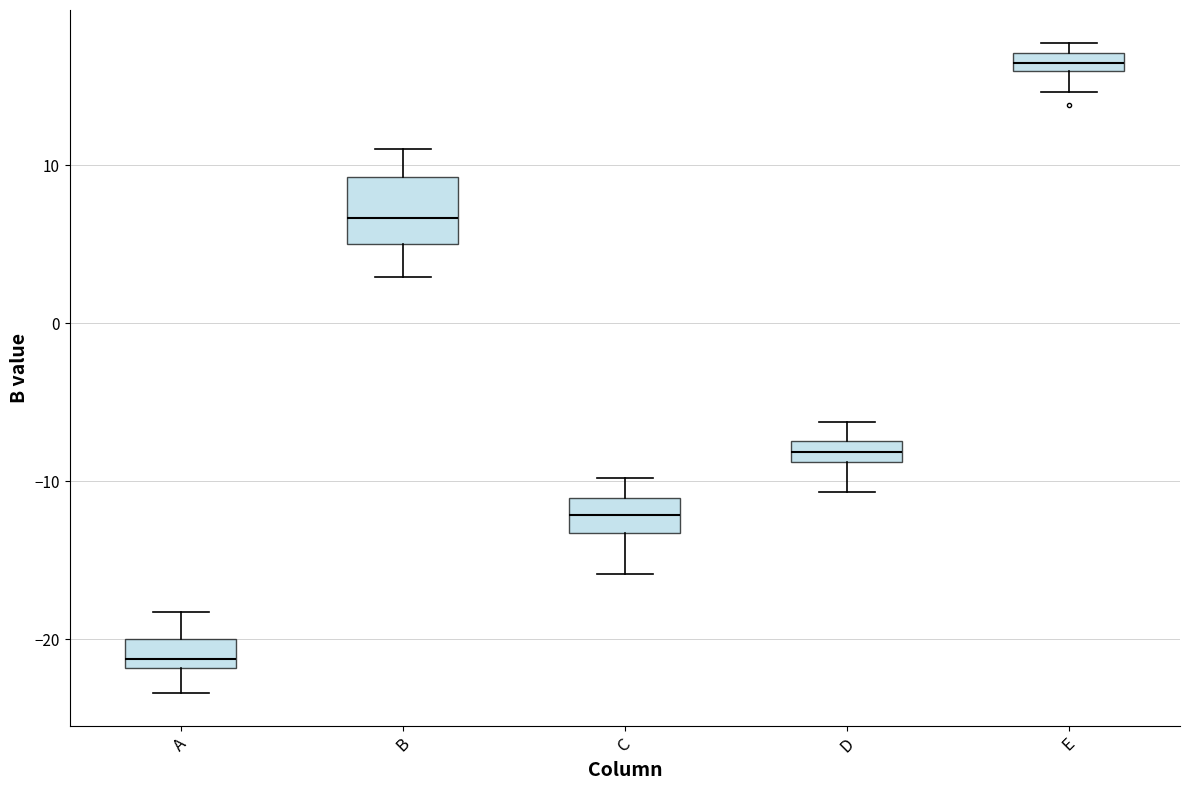

Which box is the tallest, from its lower edge to its upper edge?

B